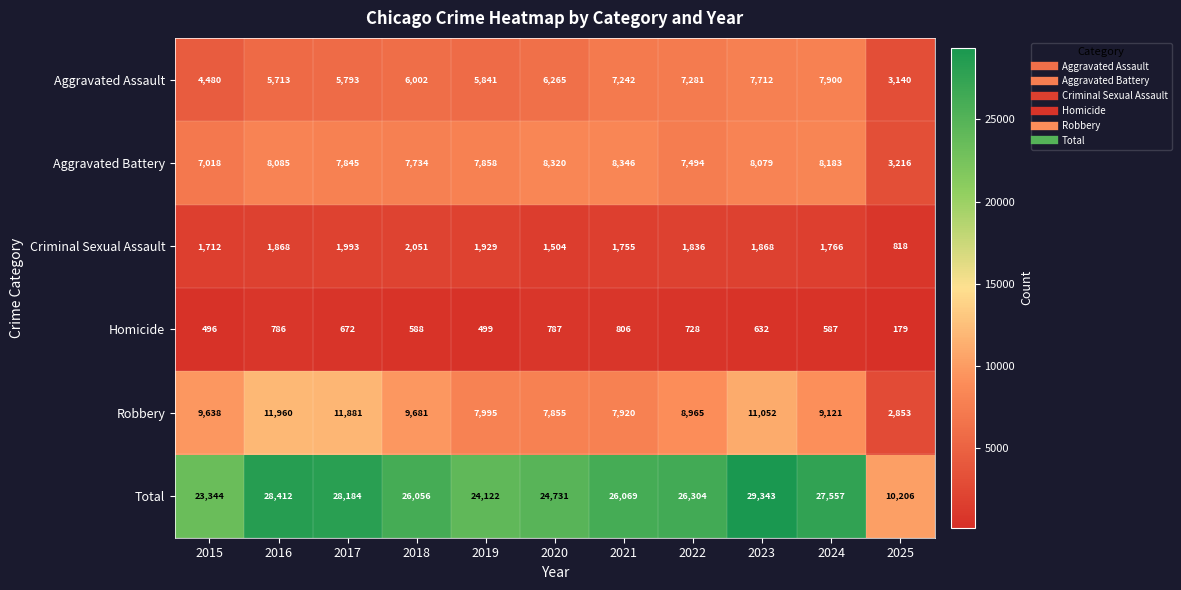

At which category is the sum across all series the highest?

2023